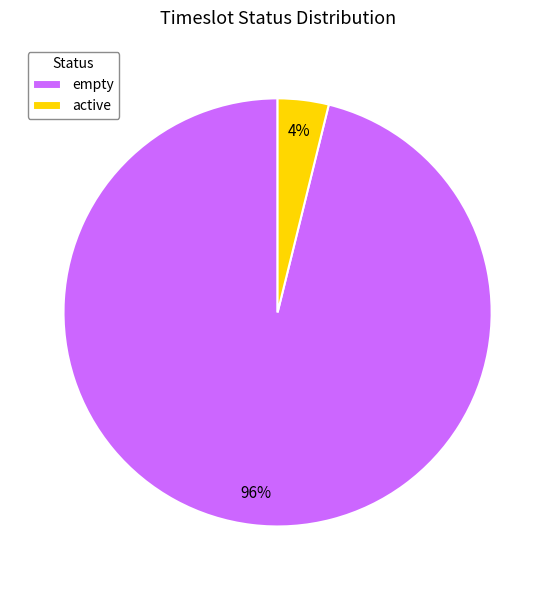

To the nearest percent, what portion does empty represent?

96%